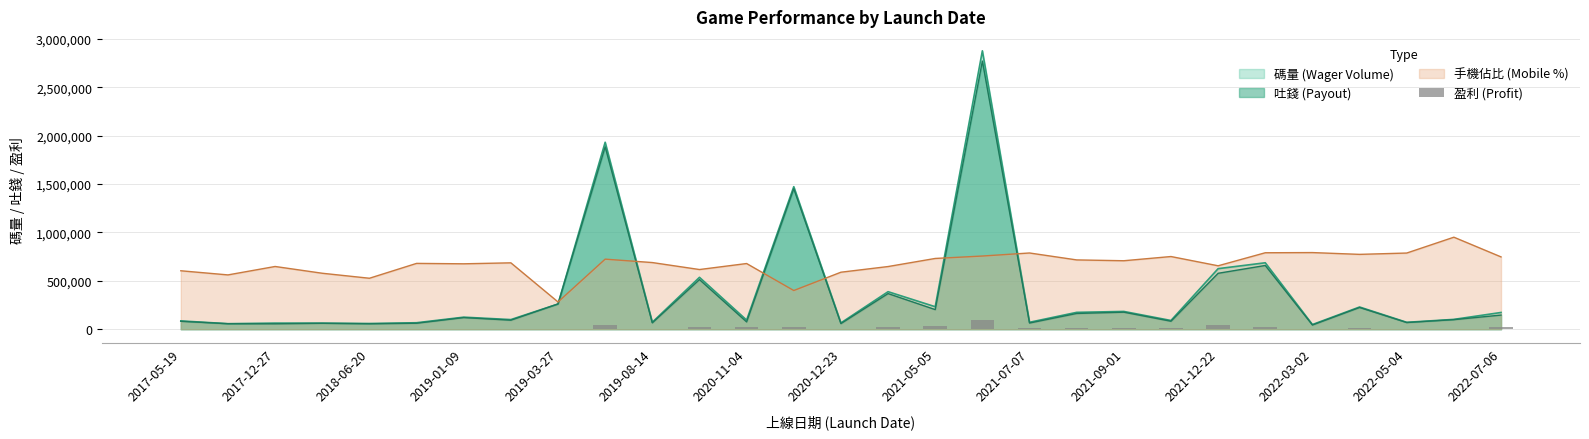

What is the maximum value for 吐錢 (Payout)?

2771004.7